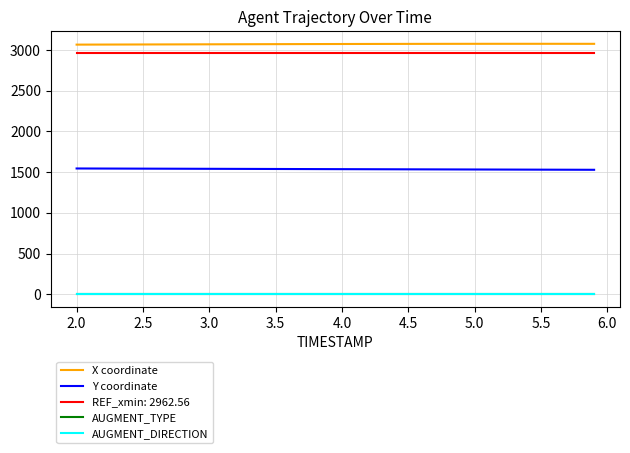

Is this an area chart (filled region under the line)?

No